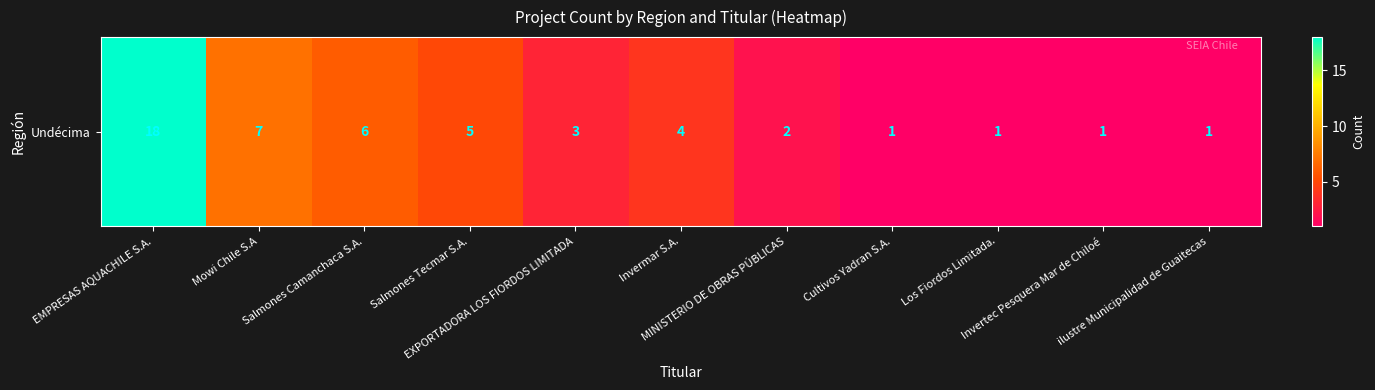

Read the value at Salmones Camanchaca S.A., to the nearest 5.

5